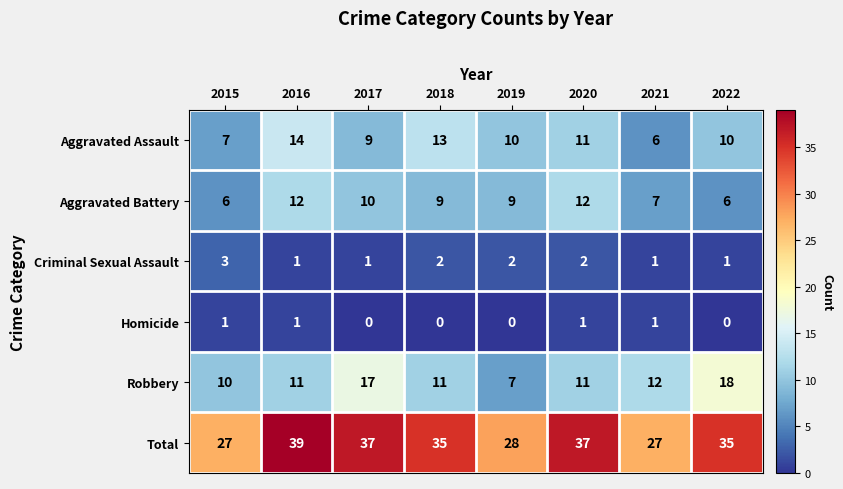

Rank the series by their maximum value, from highest to lowest.

Total, Robbery, Aggravated Assault, Aggravated Battery, Criminal Sexual Assault, Homicide